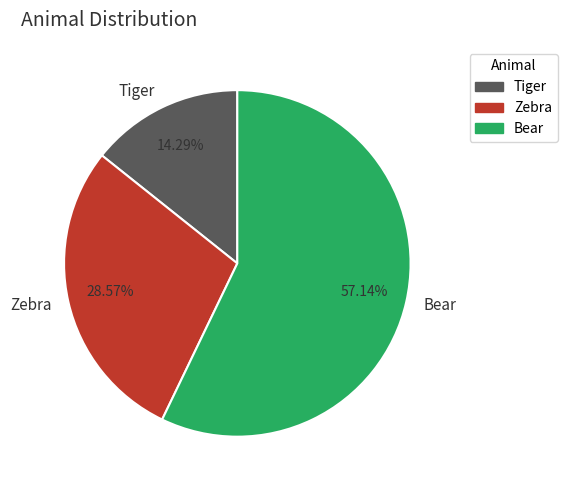

Between Bear and Tiger, which is larger?

Bear